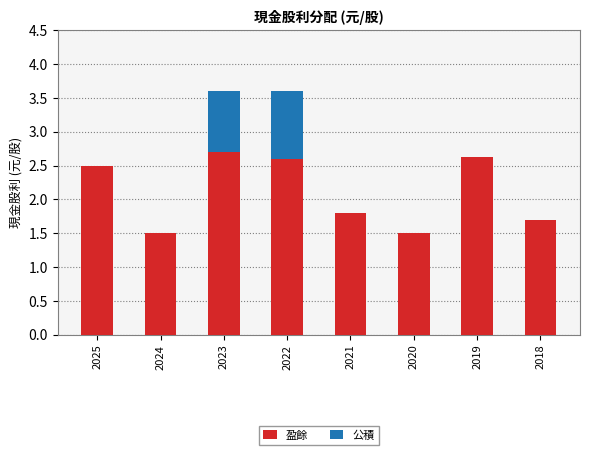

Where is 盈餘 nearest to the value 2?

2021